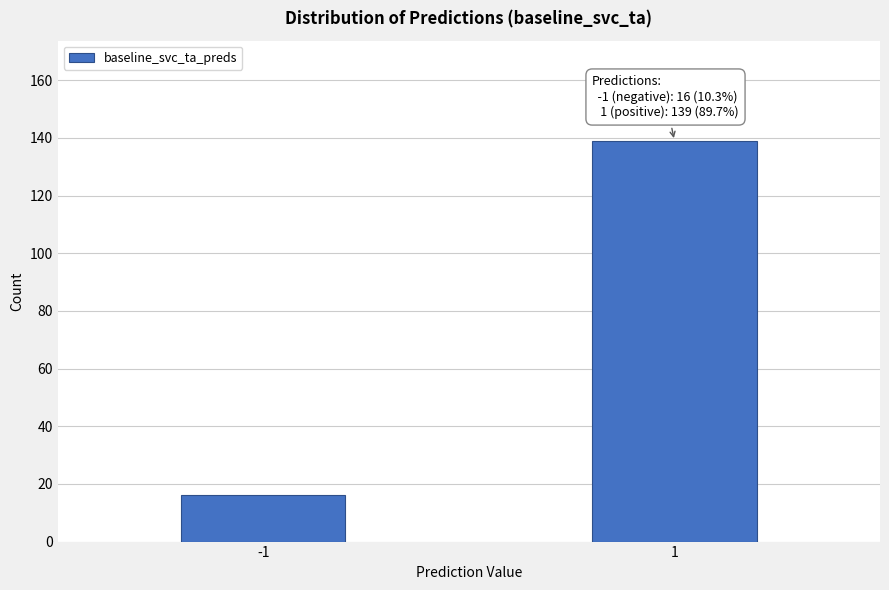

Reading right to left, what are all the values shown in this chart?

1=139	-1=16